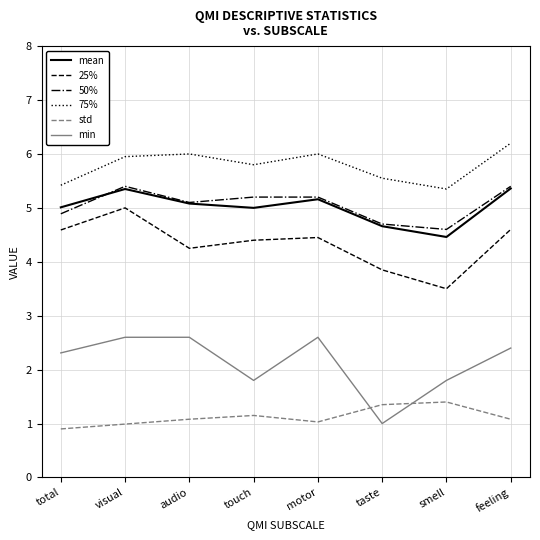

True or false: 25% has more than 2 points higher than both neighbors.

False